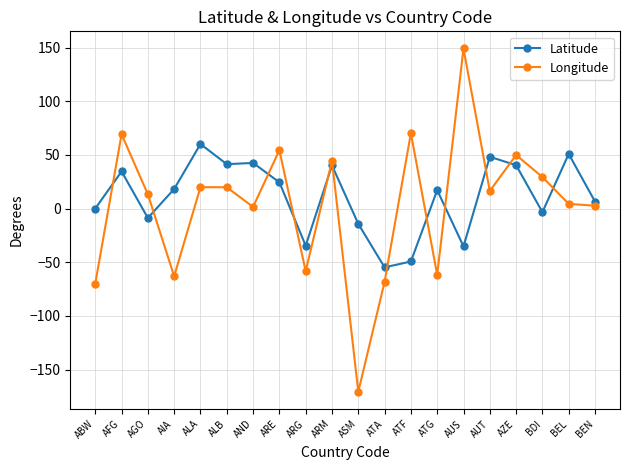

The value of Latitude at ARM is 40.2. True or false?

True